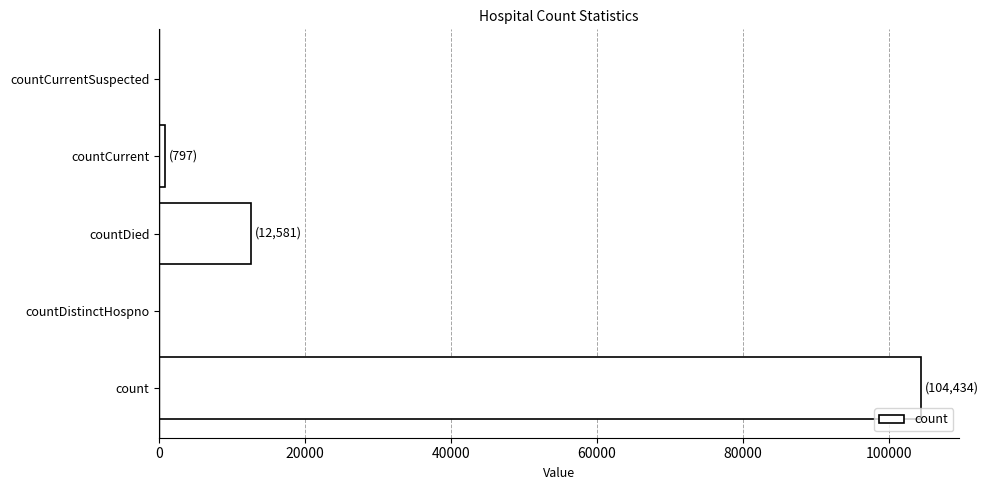

Is it true that the value at countDied is 18389?

False